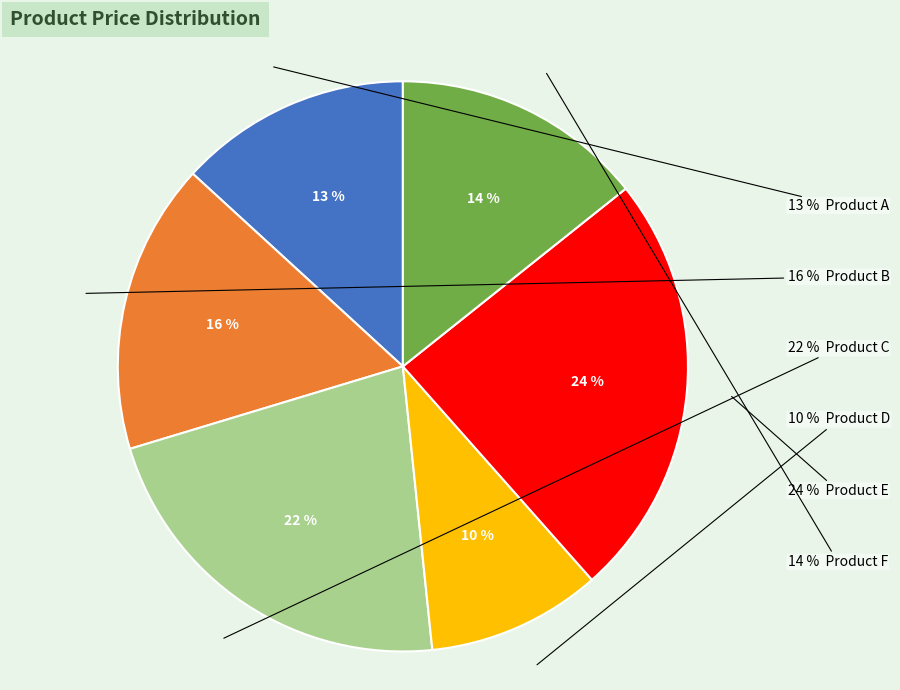

How many segments does this pie chart have?

6